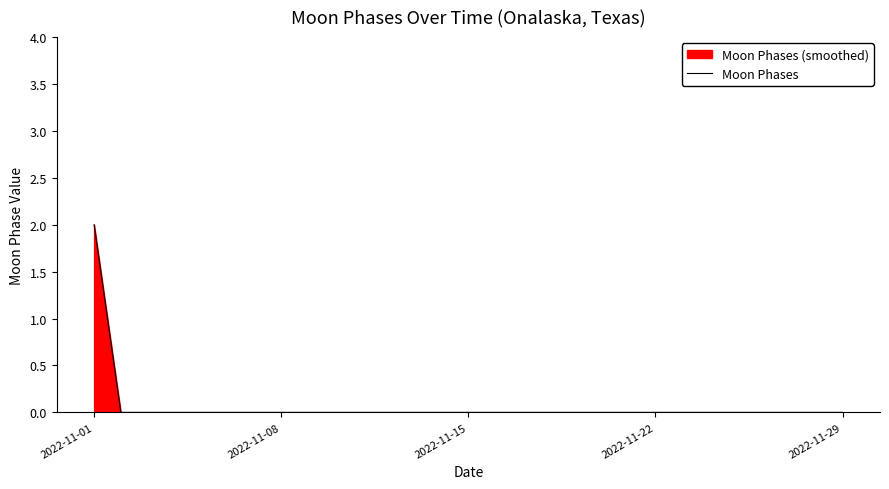

The value at 2022-11-15 is 0. True or false?

True